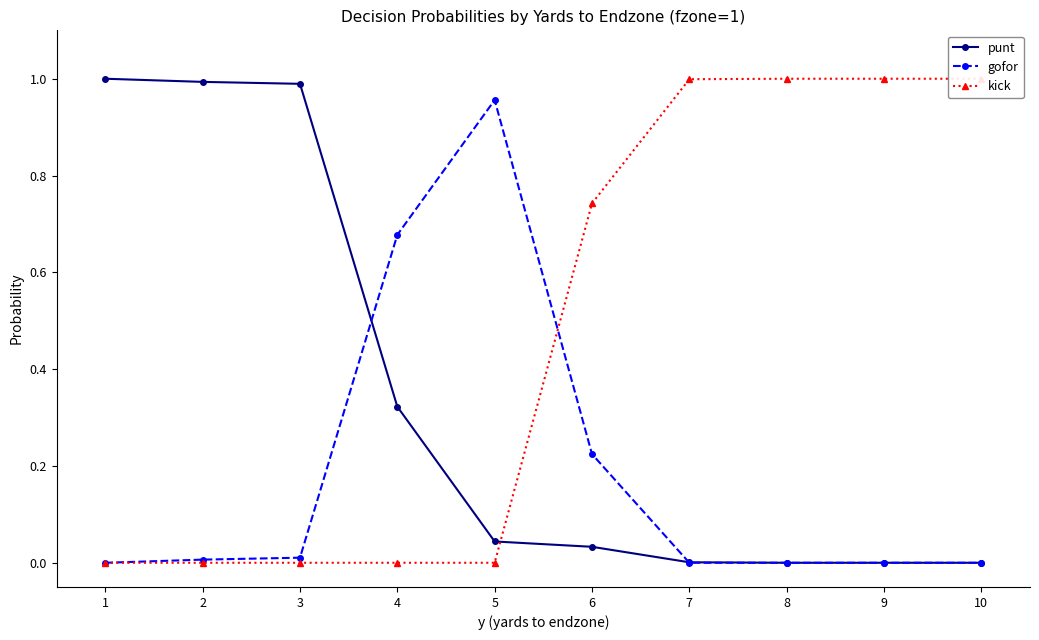

What are all the series names shown in the legend?

punt, gofor, kick